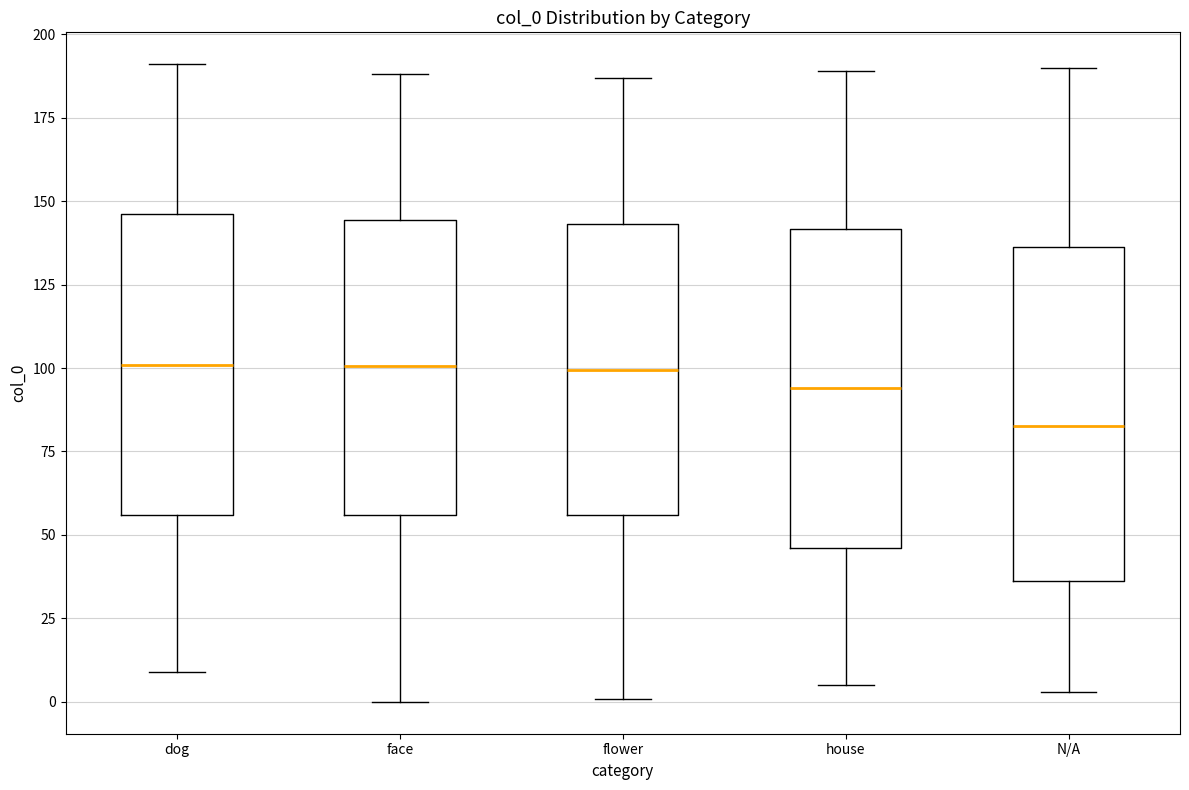

Where does the upper whisker of the box for dog end on the y-axis? The values are not printed on the chart, so give them approximately, as read against the axis.

190